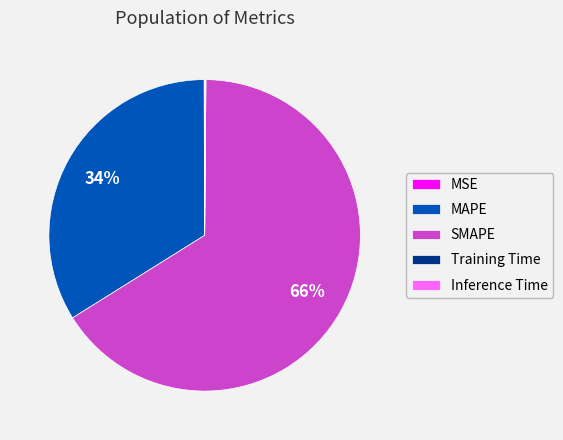

To the nearest percent, what is the difference between the largest and smallest slice percentages?

66%